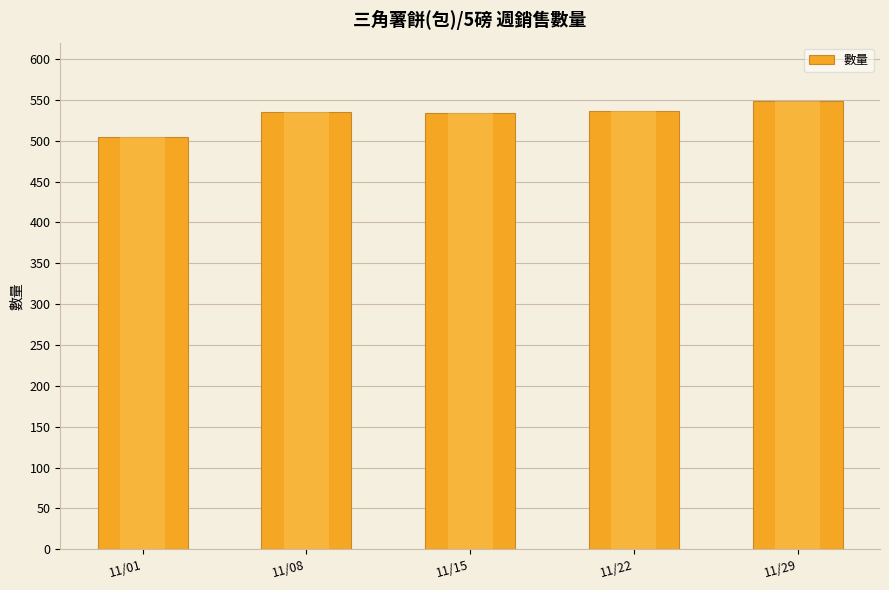

Read the value at 11/08, to the nearest 10.

540